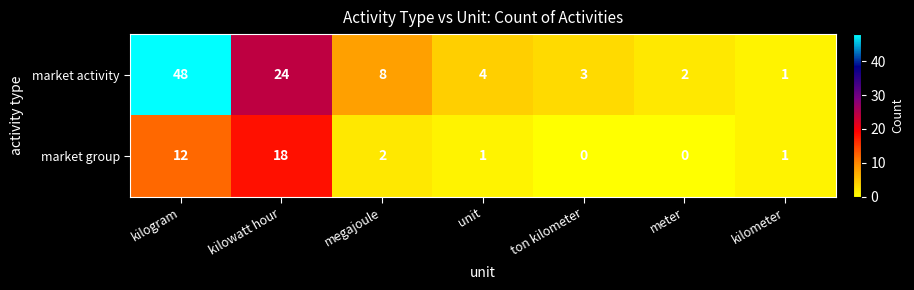

Reading left to right, extract all data points from this chart.

market activity: kilogram=48	kilowatt hour=24	megajoule=8	unit=4	ton kilometer=3	meter=2	kilometer=1
market group: kilogram=12	kilowatt hour=18	megajoule=2	unit=1	ton kilometer=0	meter=0	kilometer=1